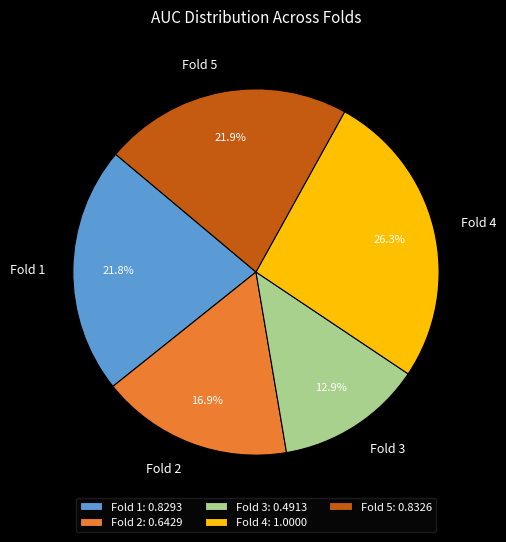

To the nearest percent, what percentage of the pie is Fold 2?

17%